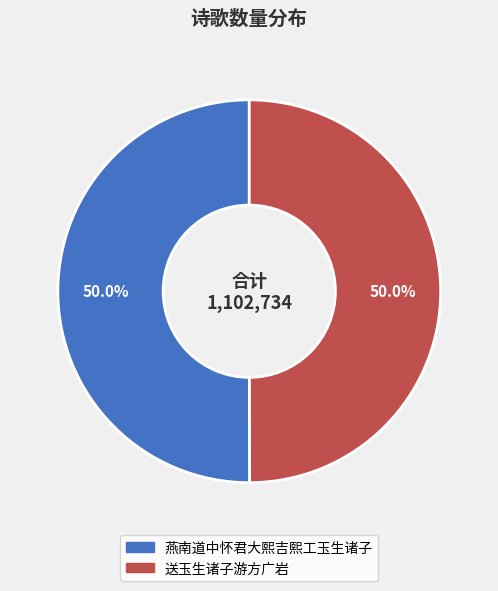

How much of the chart is everything except 燕南道中怀君大熙吉熙工玉生诸子?

50.0%